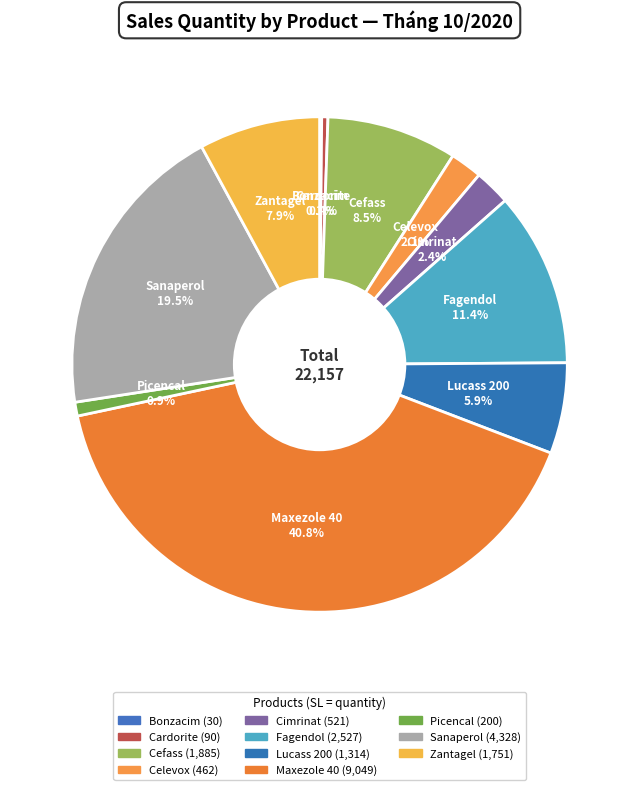

To the nearest percent, what is the average slice percentage?

9%